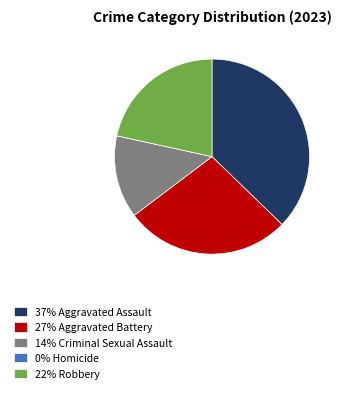

Is 37% Aggravated Assault the majority of the pie?

No